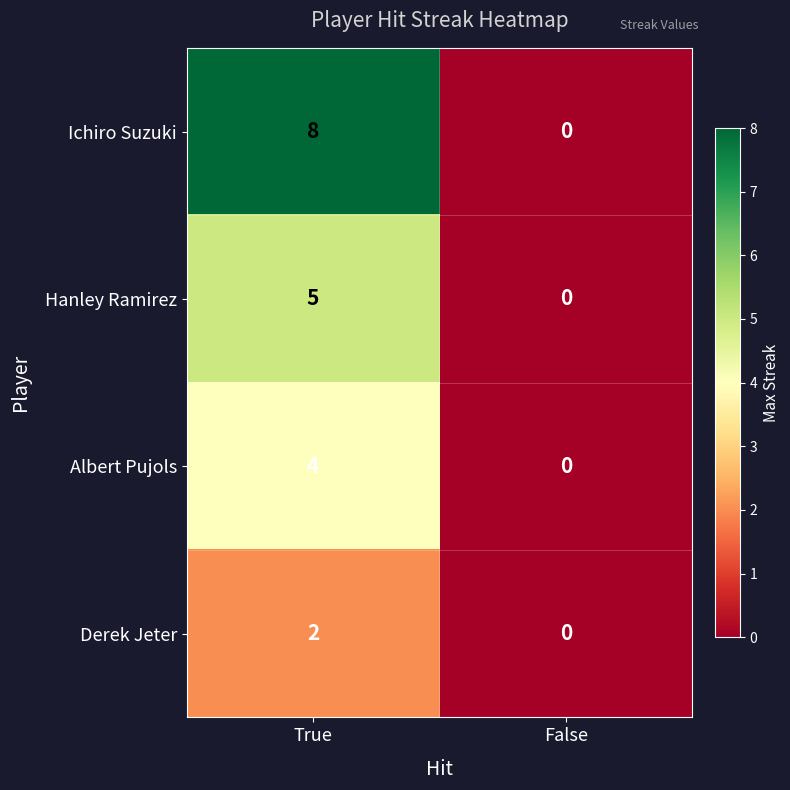

Which series changed the most between True and False?

Ichiro Suzuki